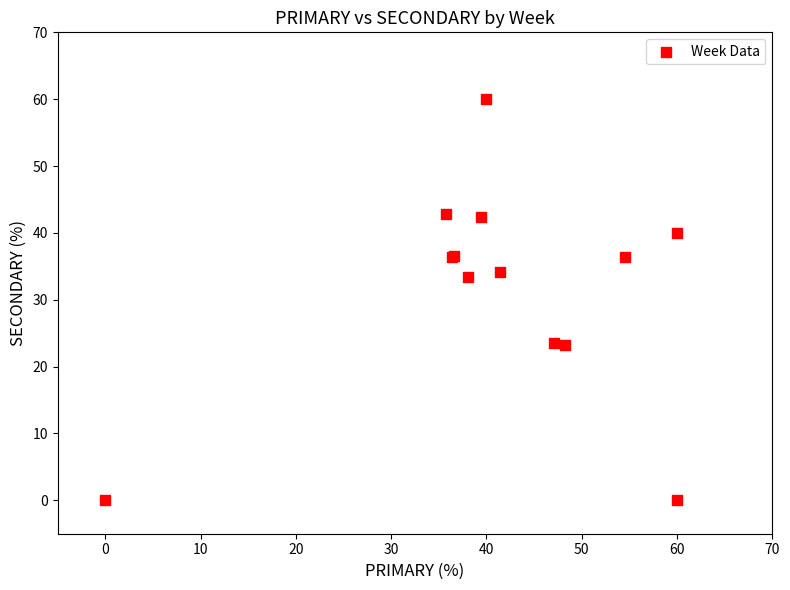

What Y value in the scatter plot is closest to 30?

33.3